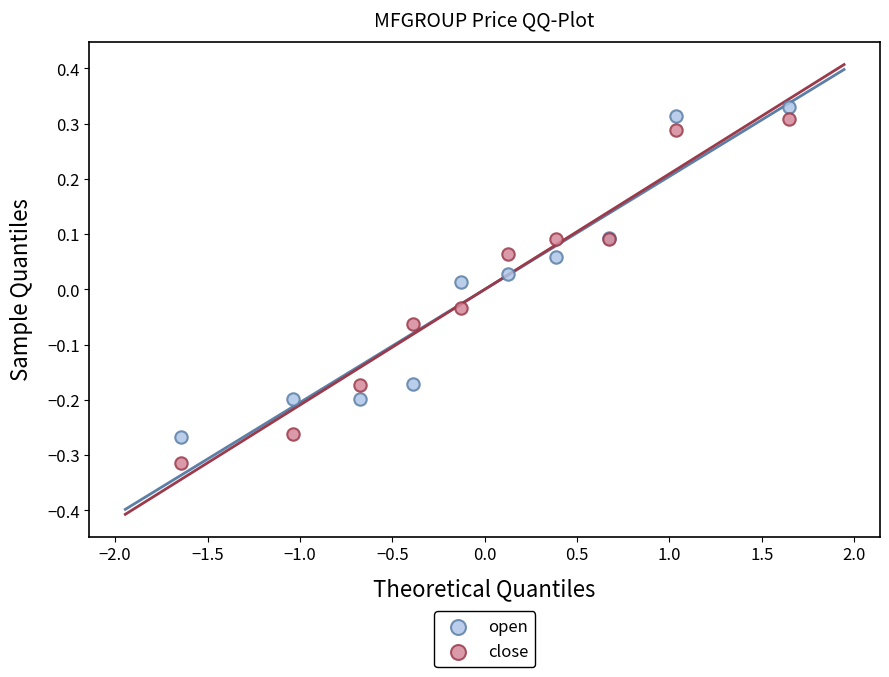

Which series has the largest Y range (max minus min)?

close